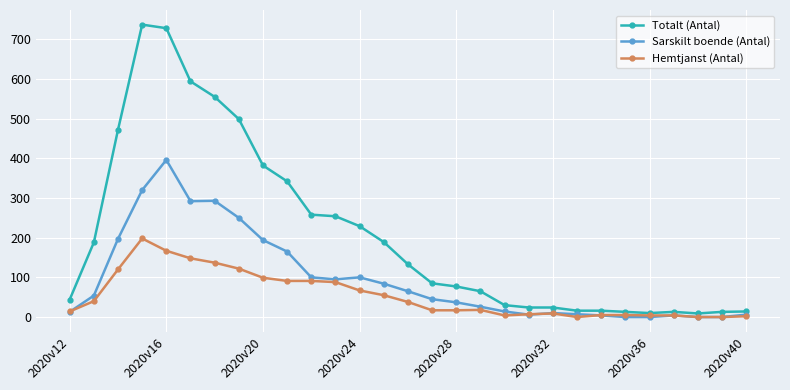

How many categories are shown in the chart?

29